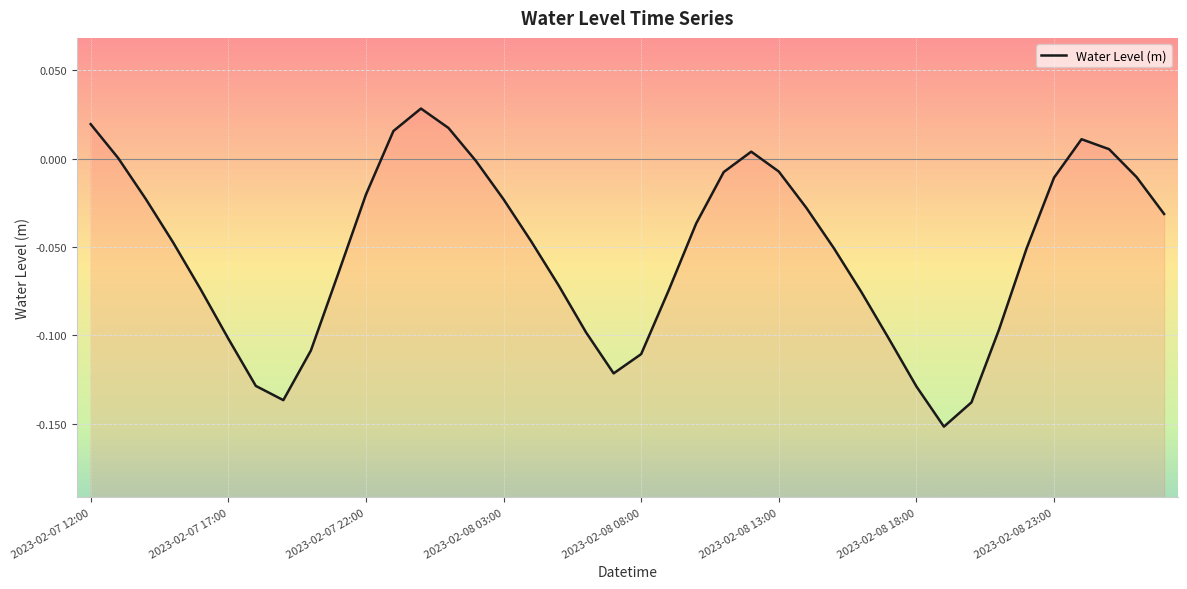

Rank the categories by value from lowest to highest.

31, 32, 2023-02-08 23:00, 30, 2023-02-08 18:00, 19, 20, 8, 29, 2023-02-08 13:00, 18, 33, 28, 21, 2023-02-08 08:00, 17, 9, 34, 27, 2023-02-08 03:00, 16, 22, 39, 26, 15, 2023-02-07 22:00, 10, 35, 38, 23, 25, 14, 2023-02-07 17:00, 24, 37, 36, 11, 13, 2023-02-07 12:00, 12